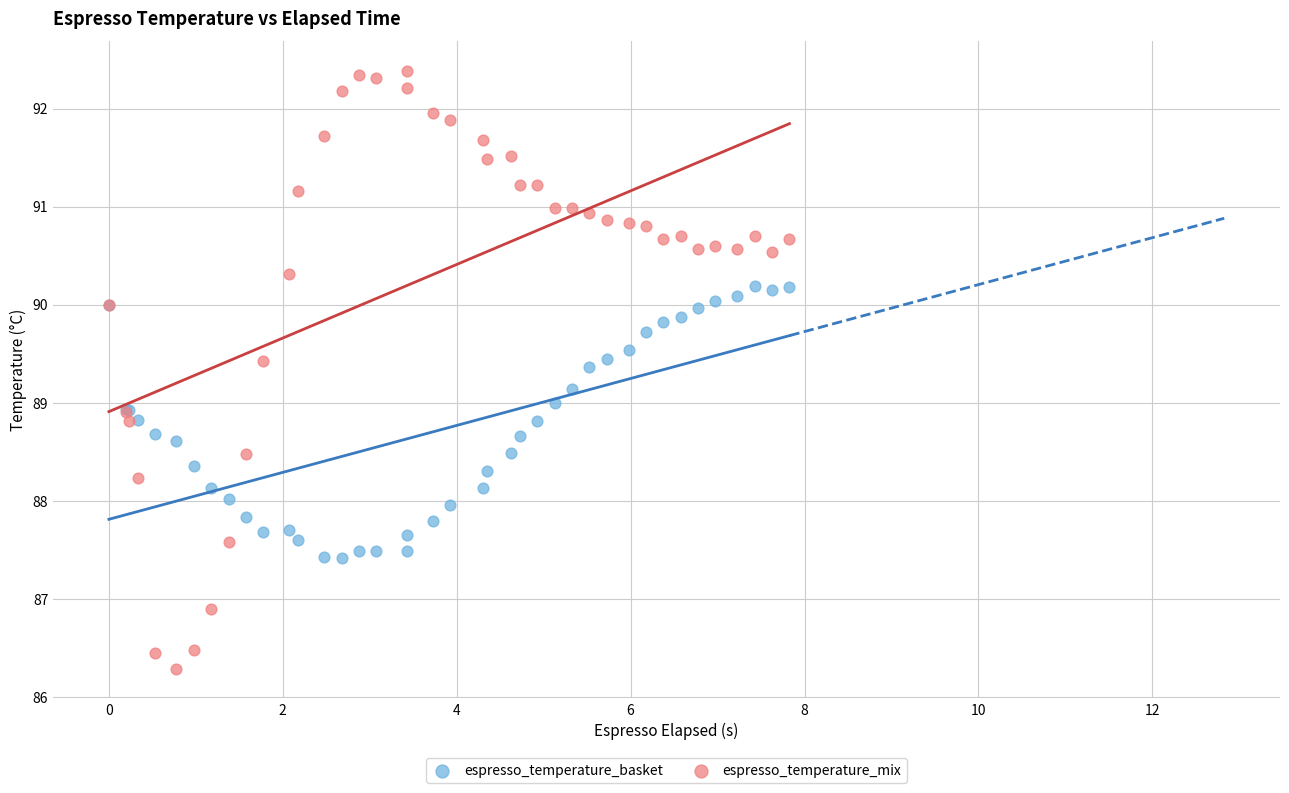

What are all the series names shown in the legend?

espresso_temperature_basket, espresso_temperature_mix